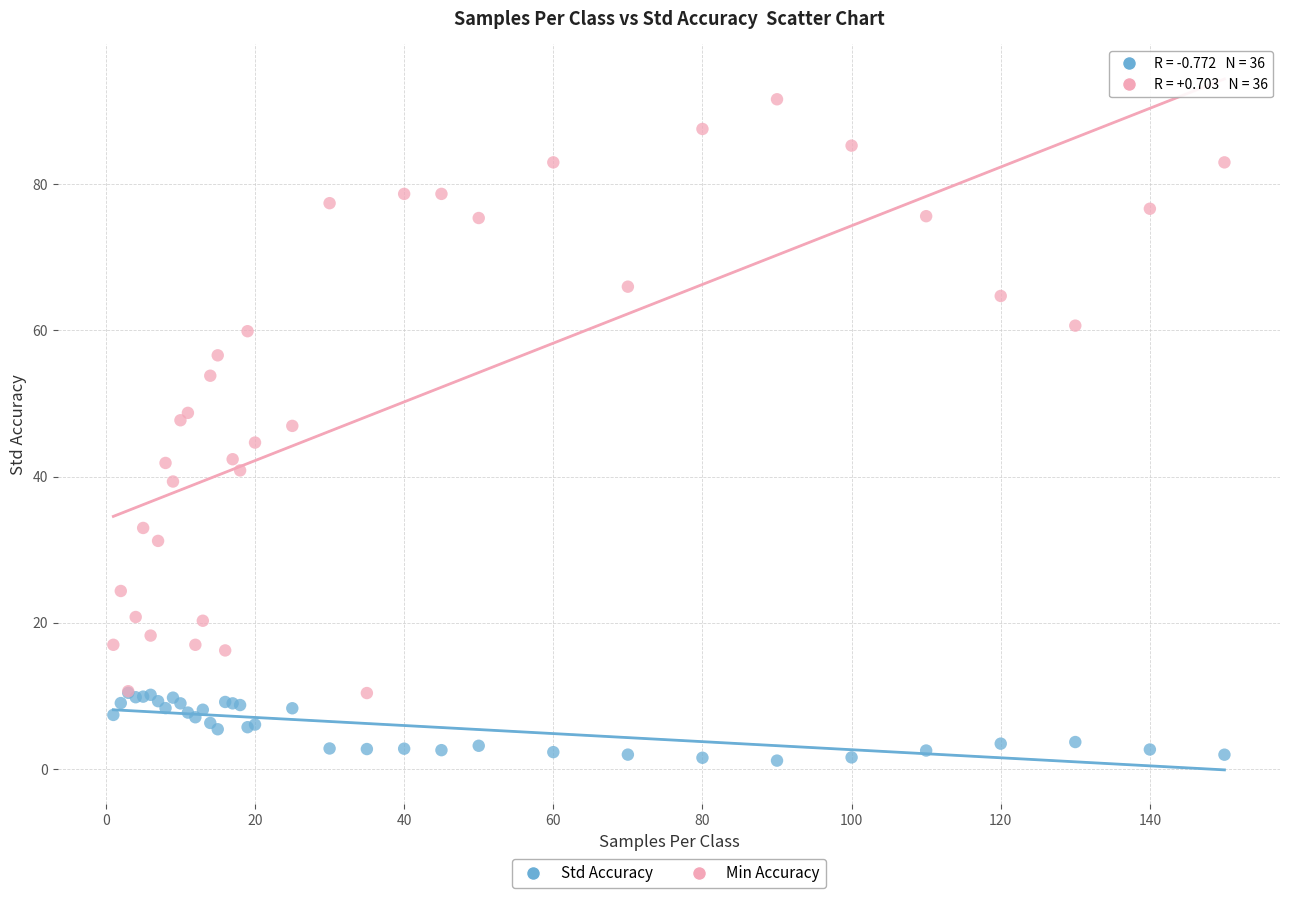

What are all the series names shown in the legend?

Std Accuracy, Min Accuracy